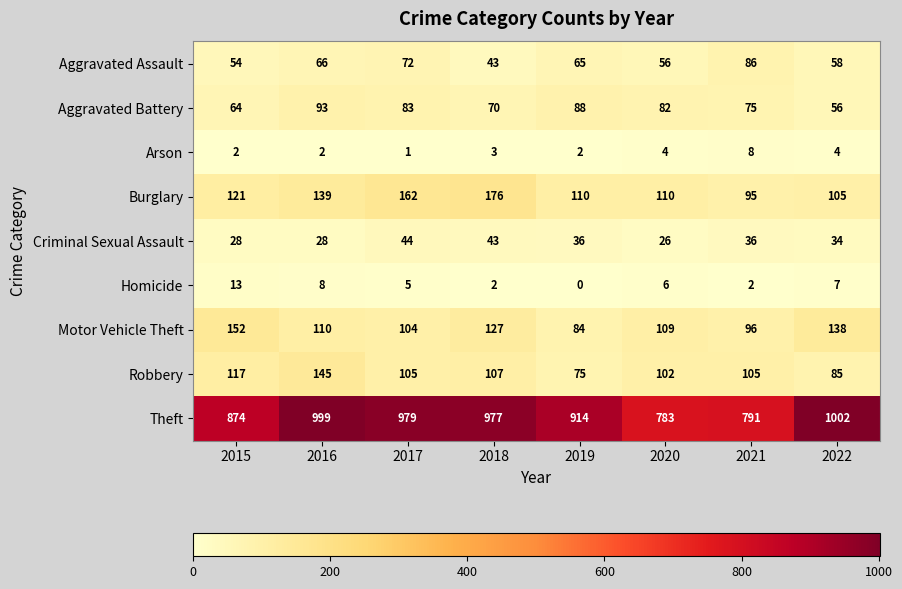

Read the Aggravated Assault value at 2019, to the nearest 5.

65